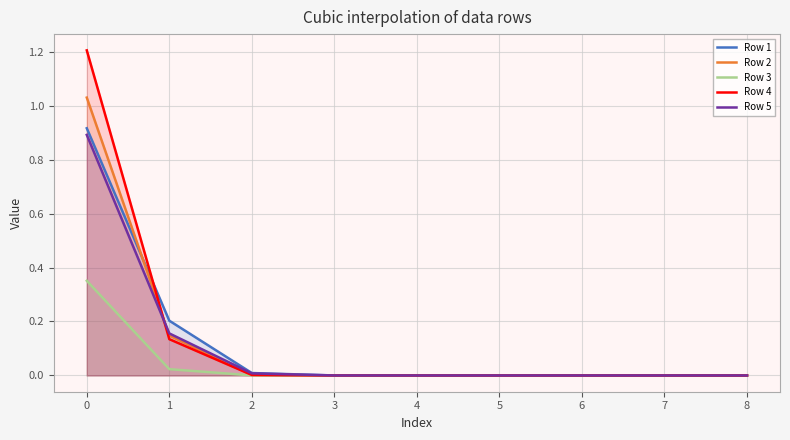

What is the greatest value displayed?

1.2